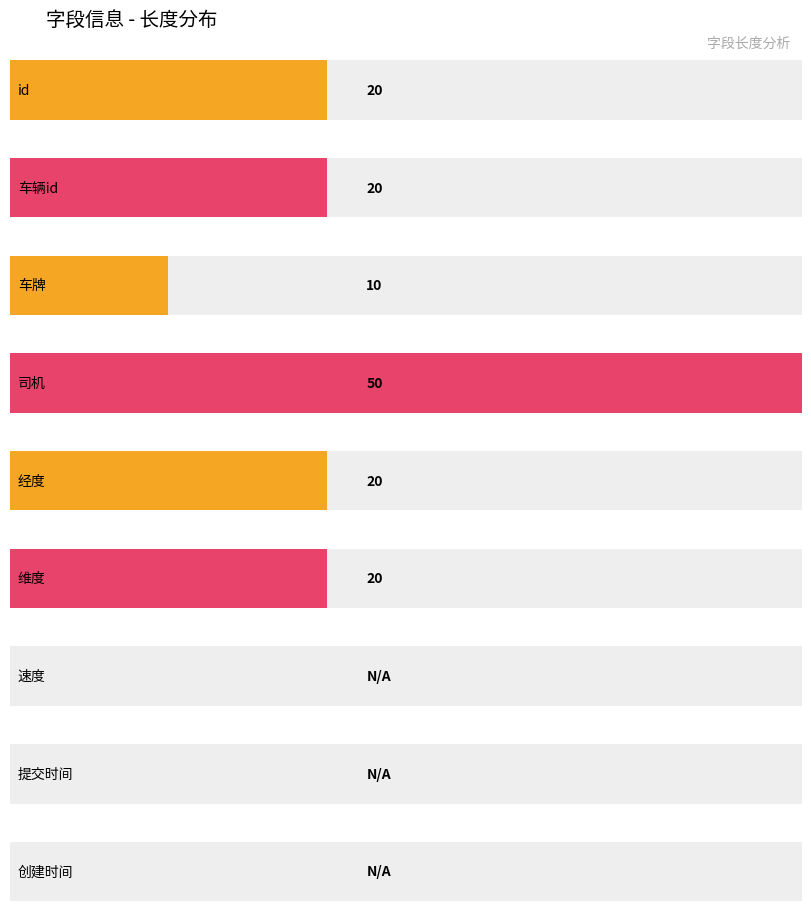

What is the change in value from id to 车牌?

-10